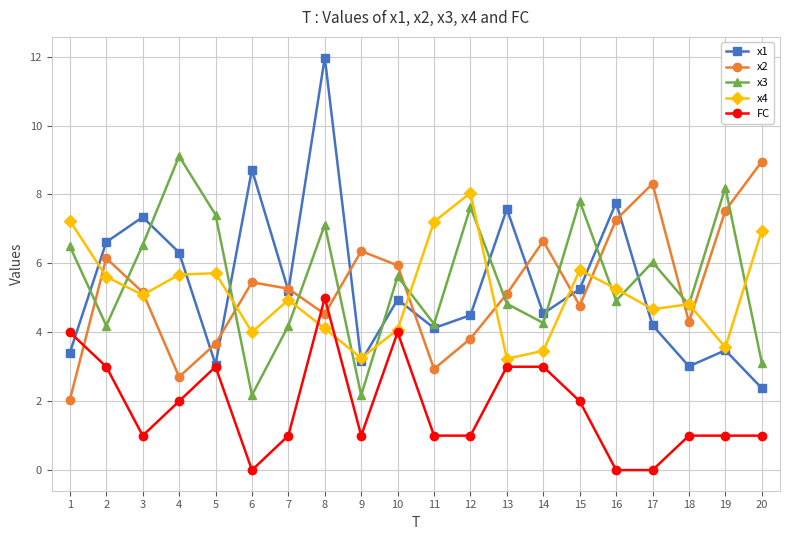

True or false: x3 has a value of 4.2 at 2.

True